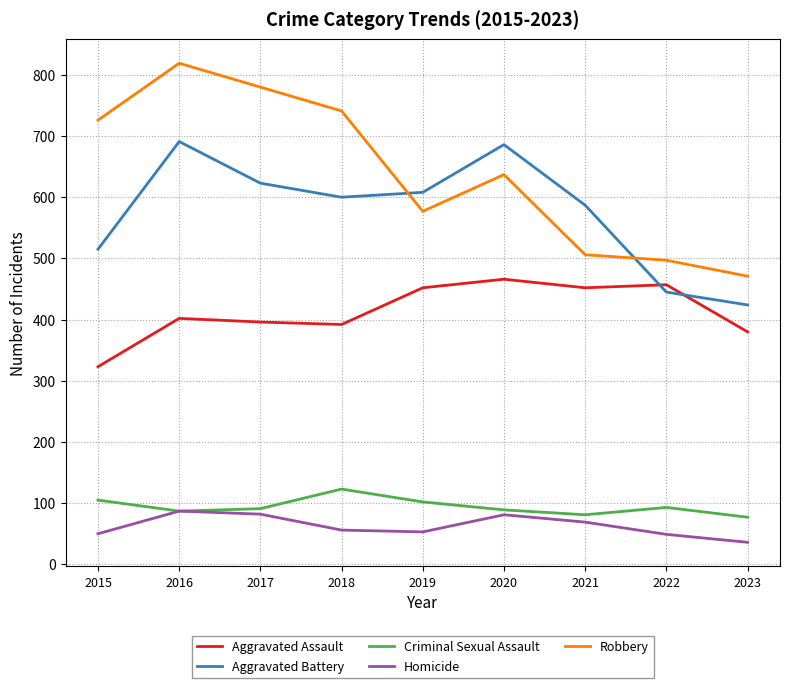

True or false: Robbery and Homicide cross at least once.

False